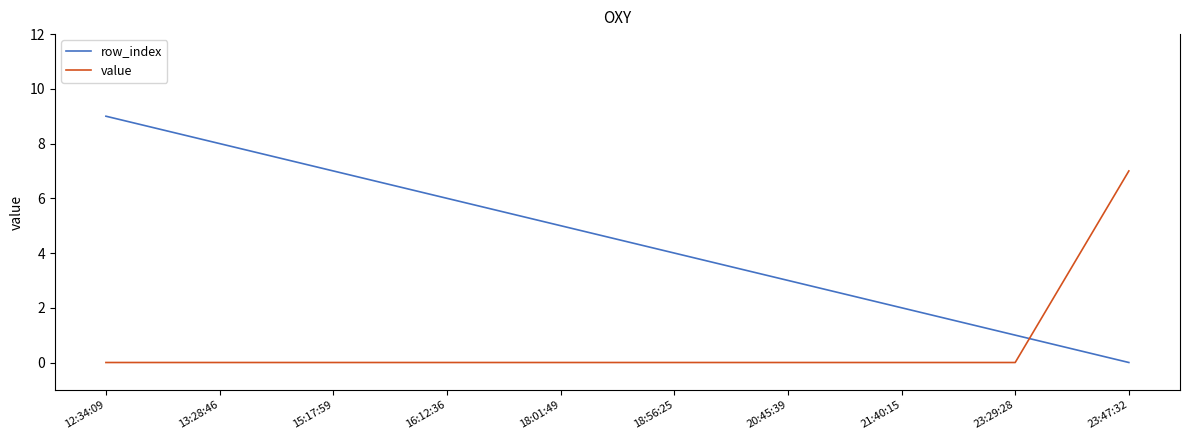

At which category is the sum across all series the highest?

12:34:09